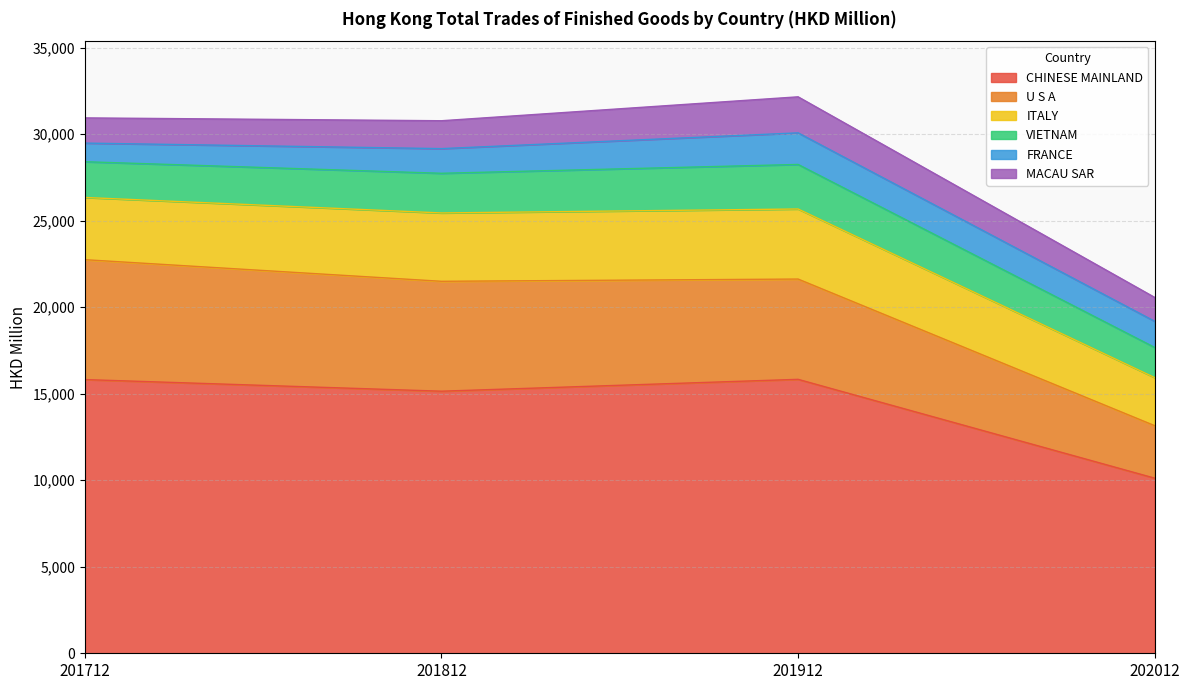

True or false: U S A has more than 1 interior local peaks.

False